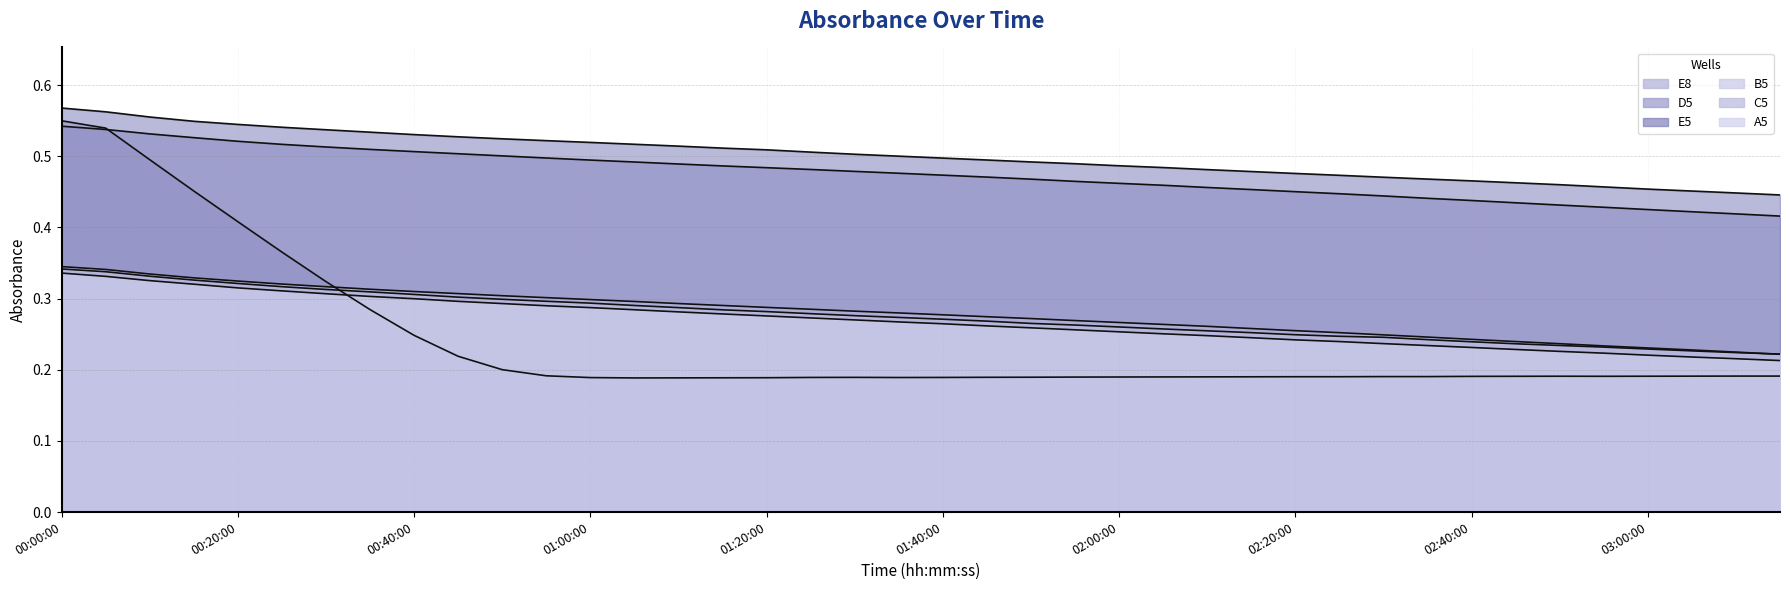

List the labels in order of C5 value, smallest first.

03:15:00, 03:10:00, 03:05:00, 03:00:00, 02:55:00, 02:50:00, 02:45:00, 02:40:00, 02:35:00, 02:30:00, 02:25:00, 02:20:00, 02:15:00, 02:10:00, 02:05:00, 02:00:00, 01:55:00, 01:50:00, 01:45:00, 01:40:00, 01:35:00, 01:30:00, 01:25:00, 01:20:00, 01:15:00, 01:10:00, 01:05:00, 01:00:00, 00:55:00, 00:50:00, 00:45:00, 00:40:00, 00:35:00, 00:30:00, 00:25:00, 00:20:00, 00:15:00, 00:10:00, 00:05:00, 00:00:00